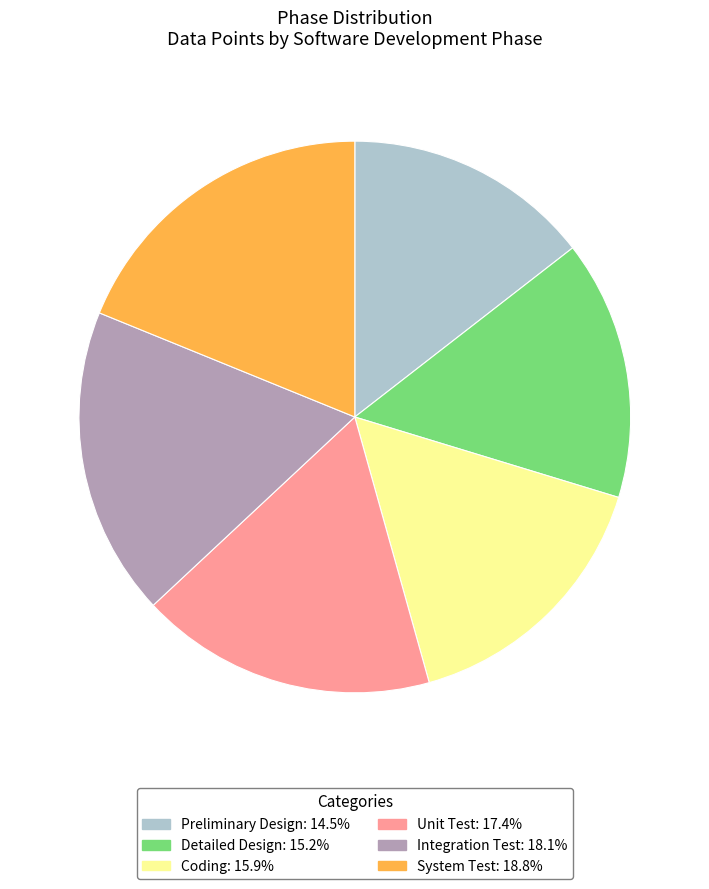

Rank the categories by value from highest to lowest.

System Test, Integration Test, Unit Test, Coding, Detailed Design, Preliminary Design